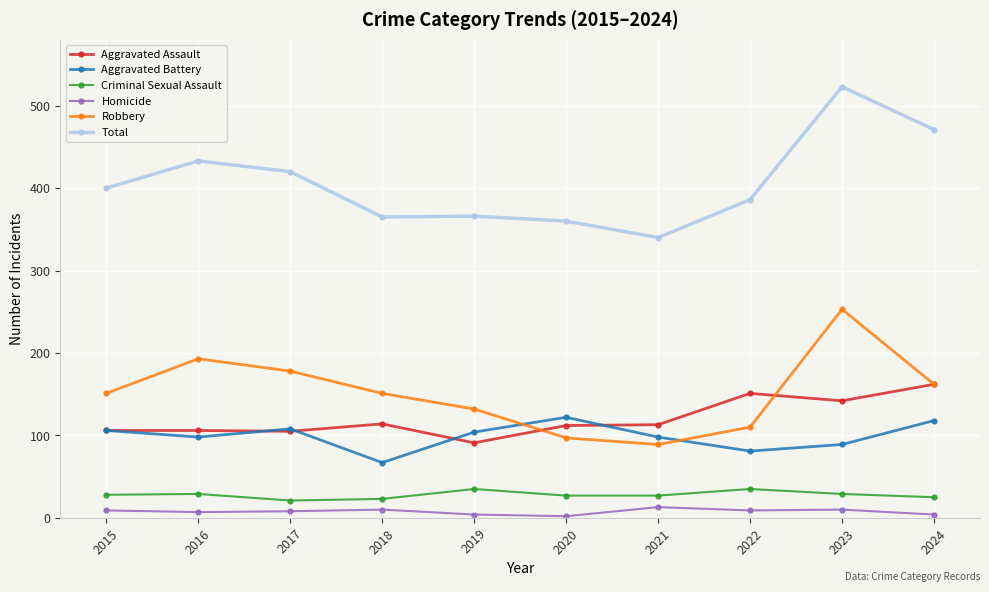

At which category is the sum across all series the highest?

2023